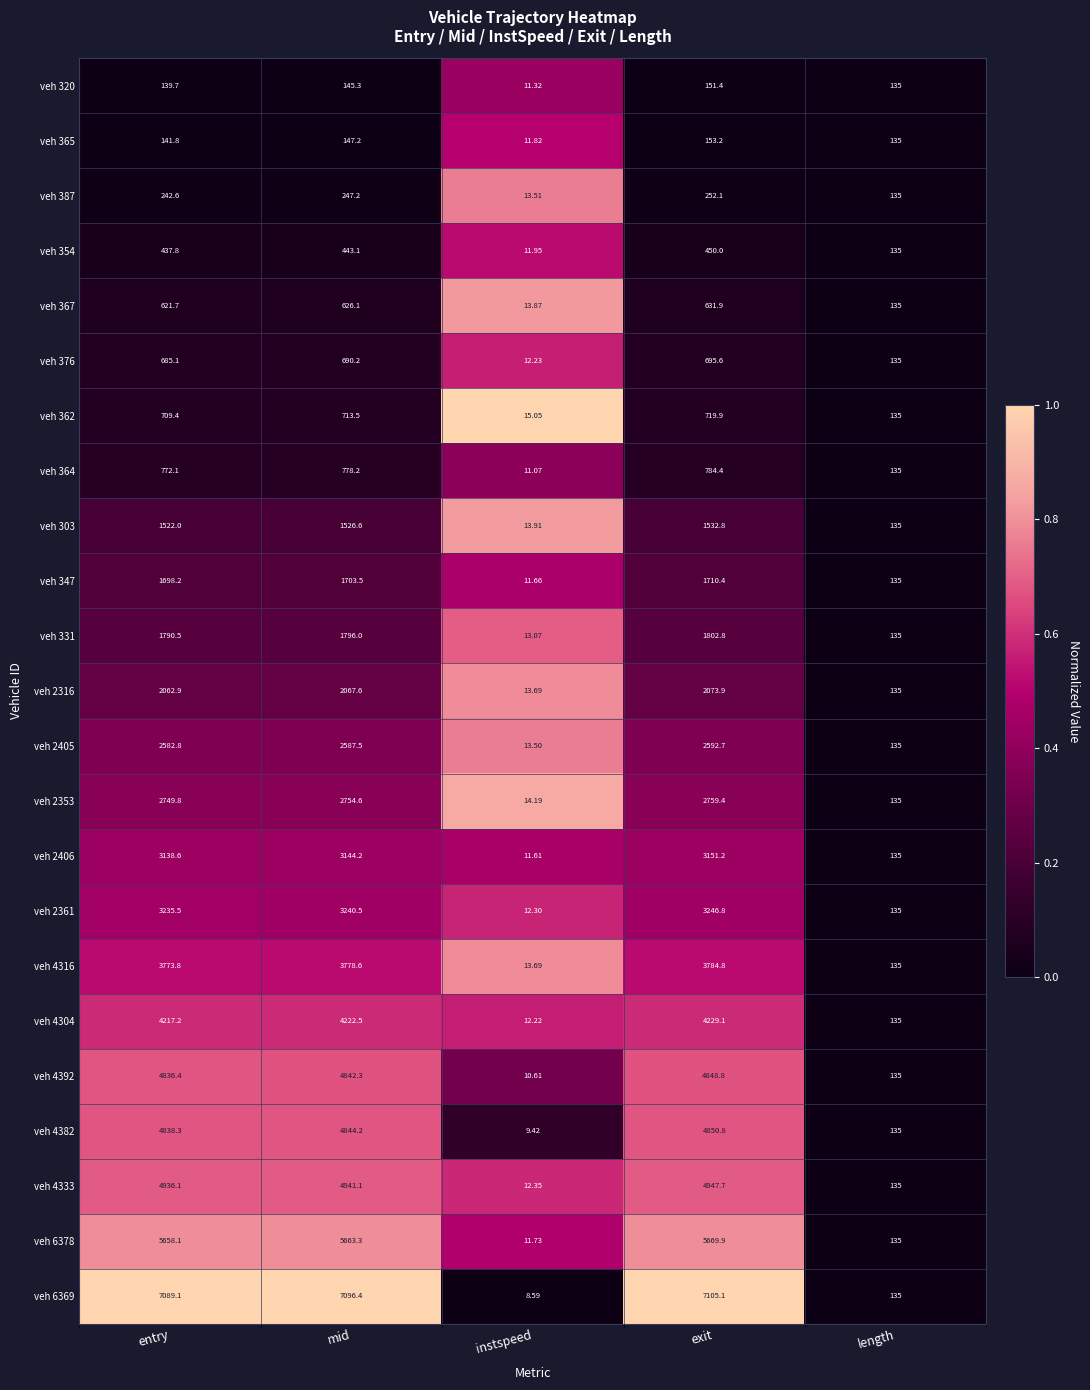

List the labels in order of veh 2316 value, largest first.

exit, mid, entry, length, instspeed